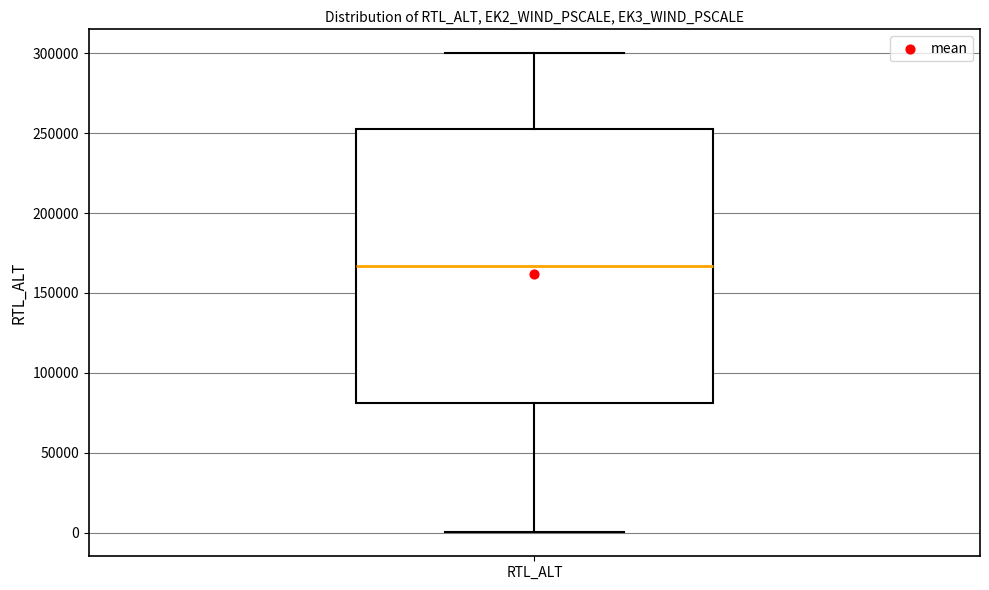

Read this box plot against the y-axis: the position of the median line, the range covered by the box, and the ends of both whiskers. The values are not printed on the chart, so give them approximately, as read against the axis.

median 165000, box 80000 to 255000, whiskers 0 to 300000